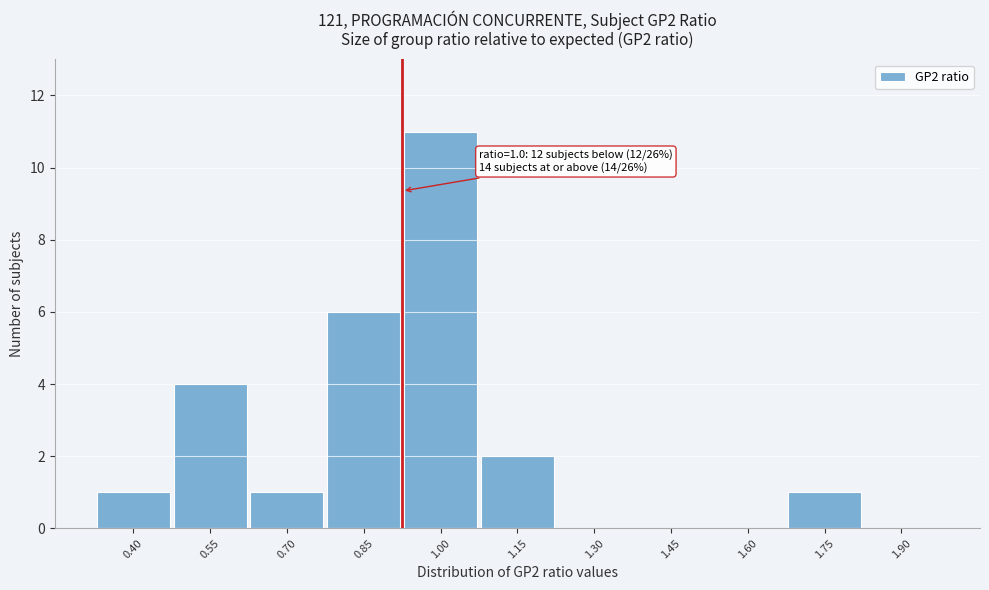

Reading left to right, list all the values displayed in this chart.

0.40=1	0.55=4	0.70=1	0.85=6	1.00=11	1.15=2	1.30=0	1.45=0	1.60=0	1.75=1	1.90=0